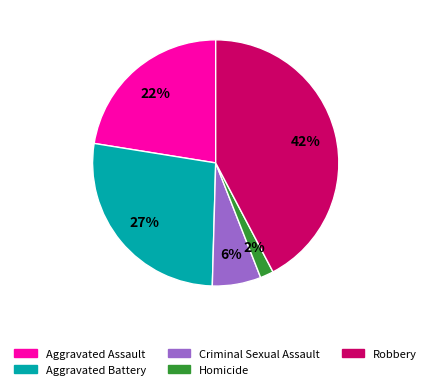

What percentage is the Robbery slice, to the nearest percent?

42%